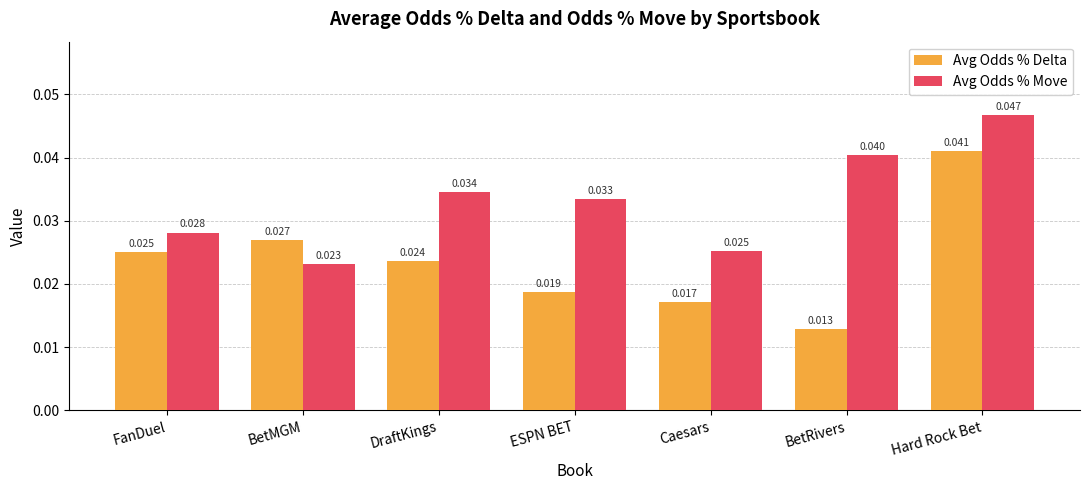

Which category has the lowest value in the Avg Odds % Move series?

BetMGM